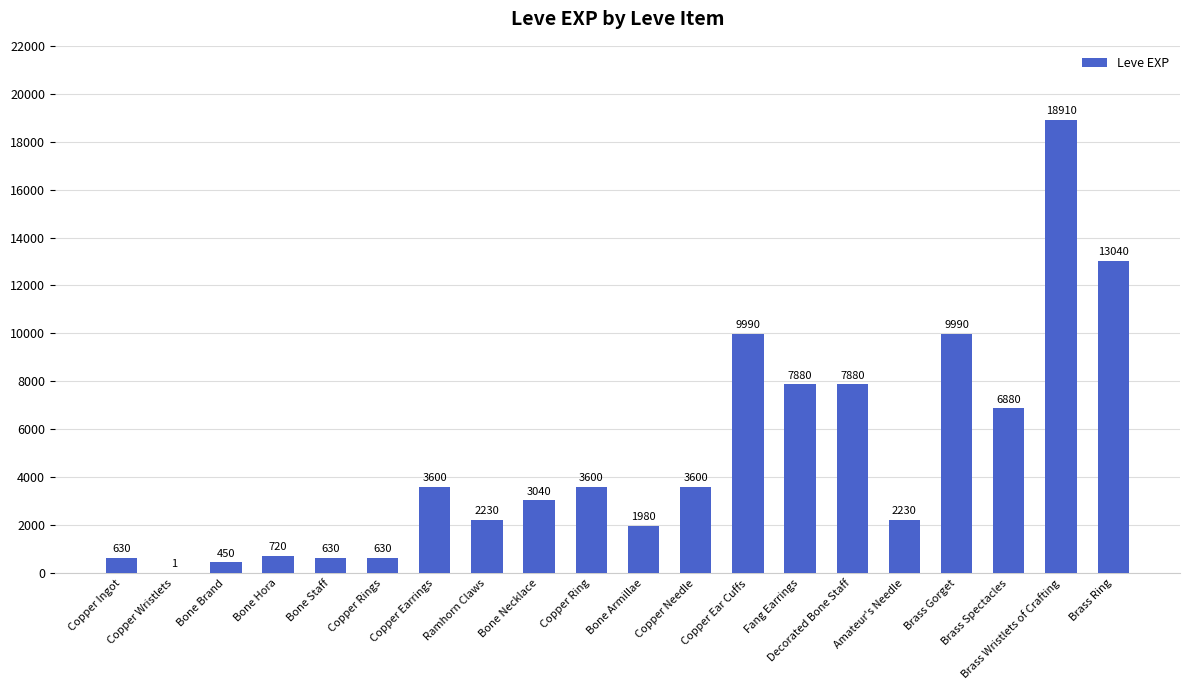

Are the bars grouped side by side (vs. stacked)?

No